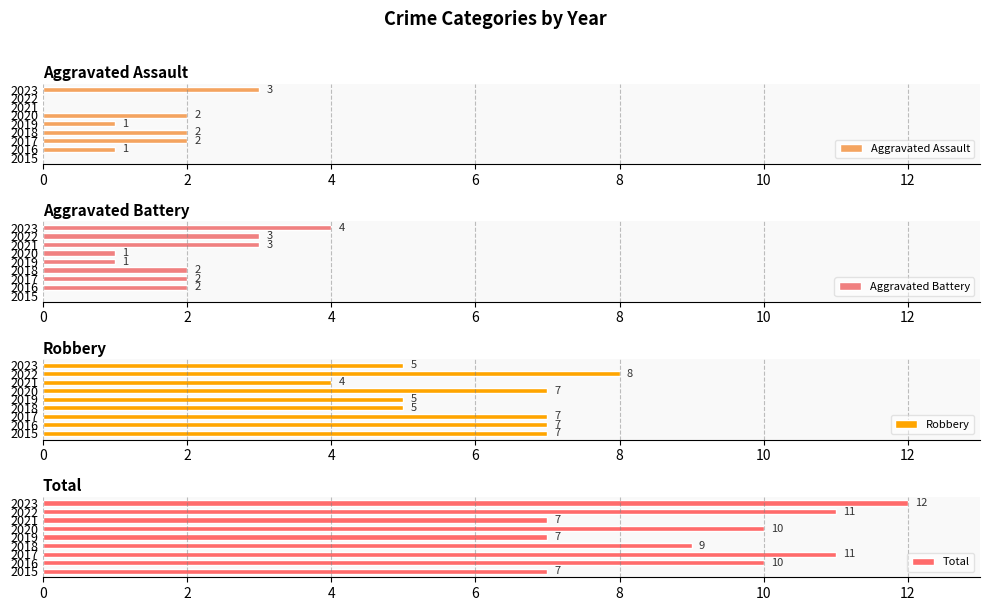

What is the lowest value of the Robbery series?

4